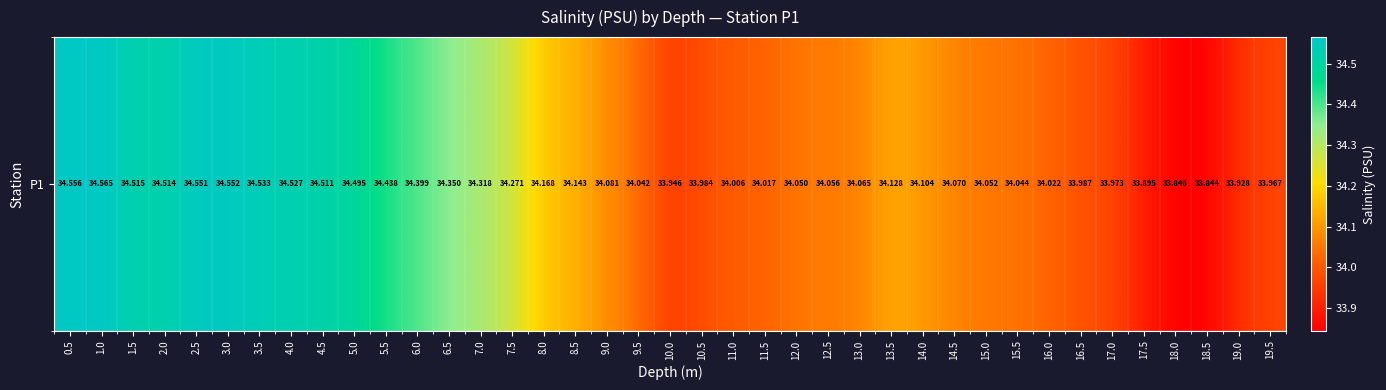

How many data points does each series have?

39